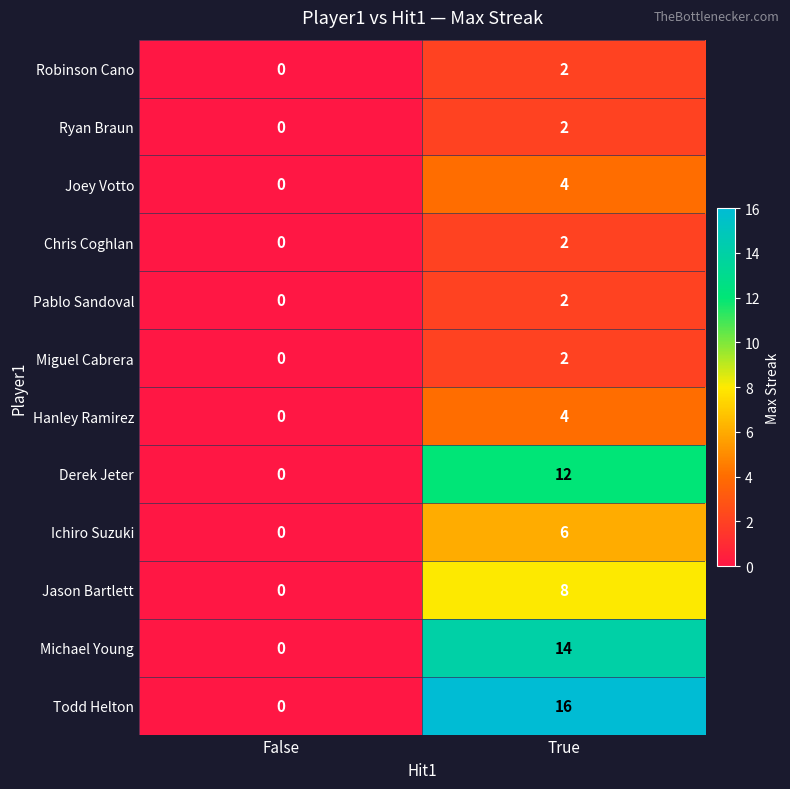

Which series has the largest total across all categories?

Todd Helton